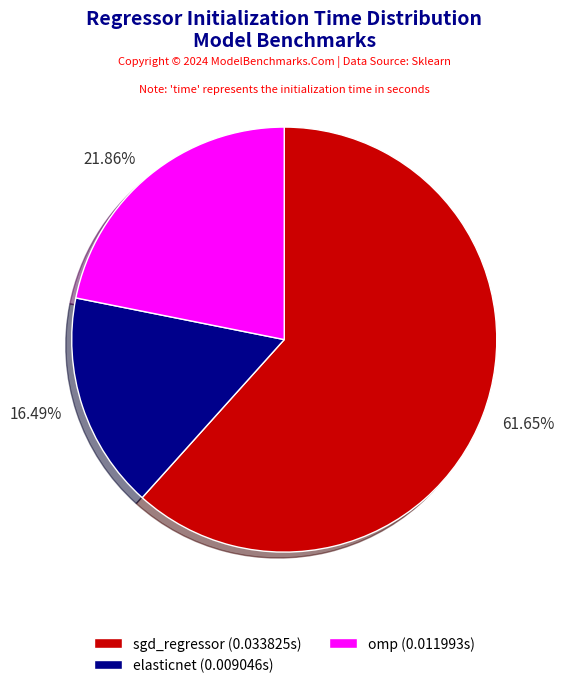

What is the largest slice in the pie chart?

sgd_regressor